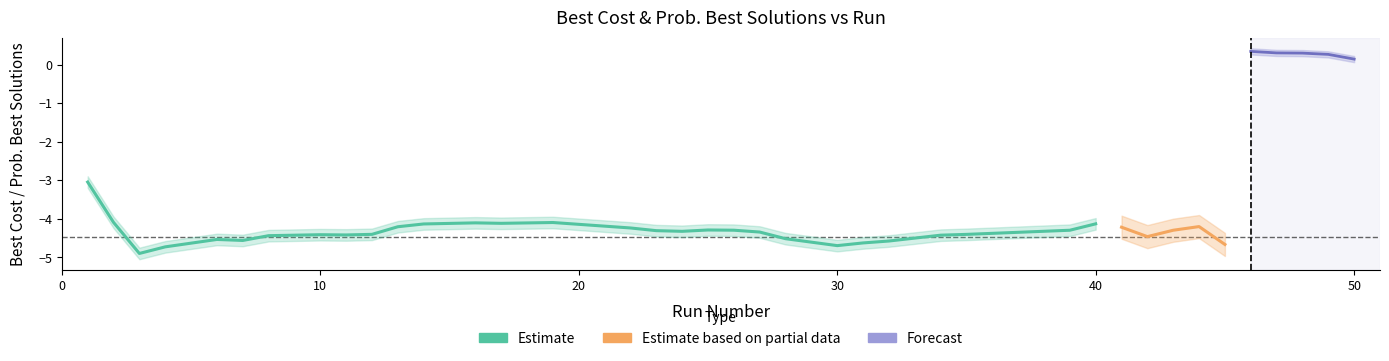

Is this an area chart (filled region under the line)?

No